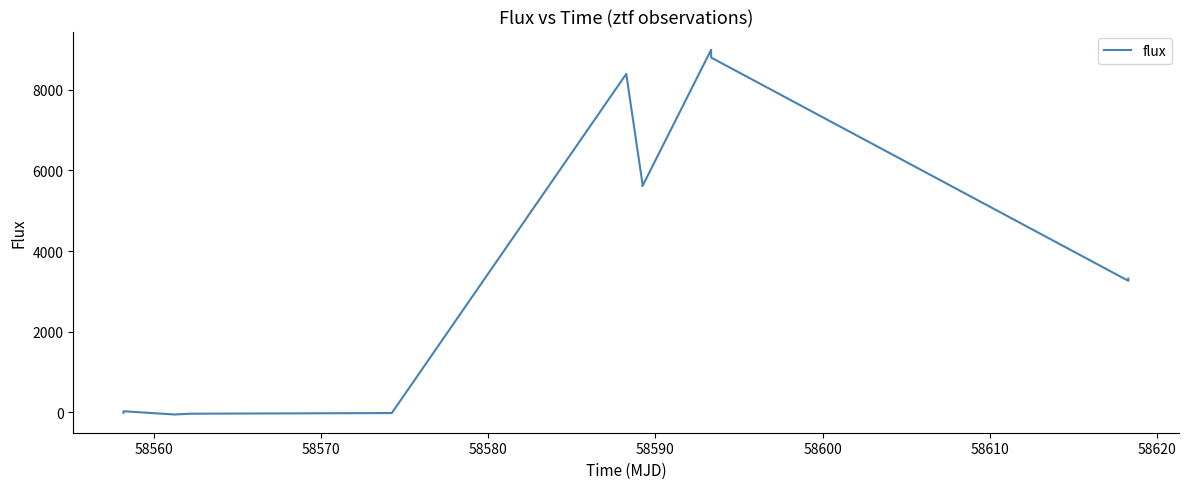

What is the difference between the maximum and minimum values?

9046.9